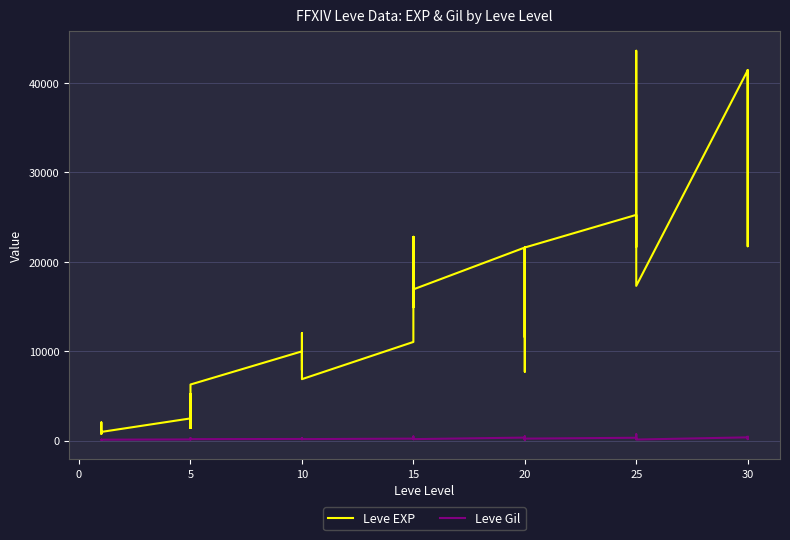

Which series has the largest total across all categories?

Leve EXP